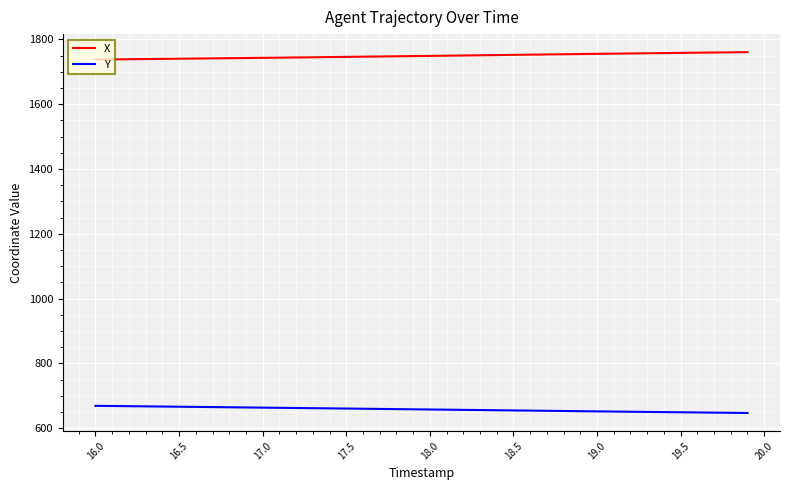

What is the difference between the maximum and minimum values in the X series?

22.8